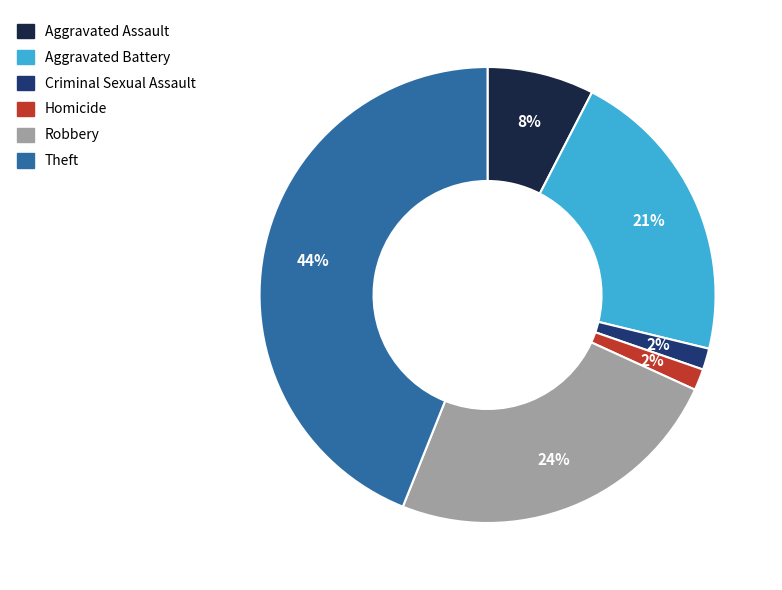

Which has a higher value, Aggravated Battery or Criminal Sexual Assault?

Aggravated Battery